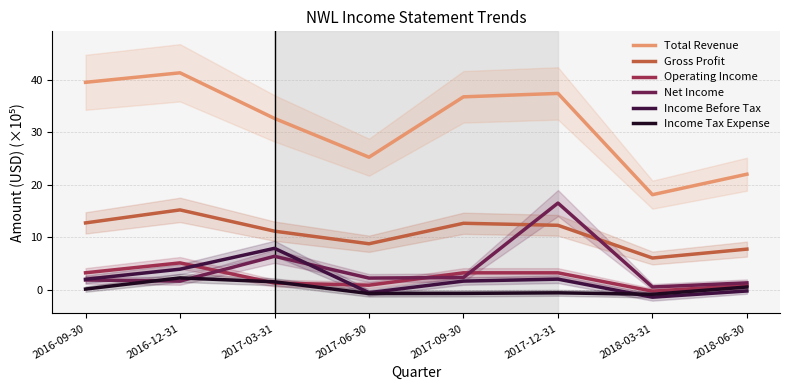

Which series has the largest range (max minus min)?

Total Revenue